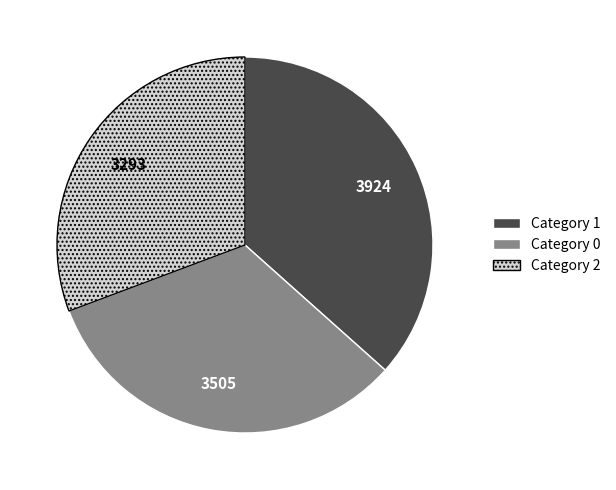

Does any single category account for the majority?

No